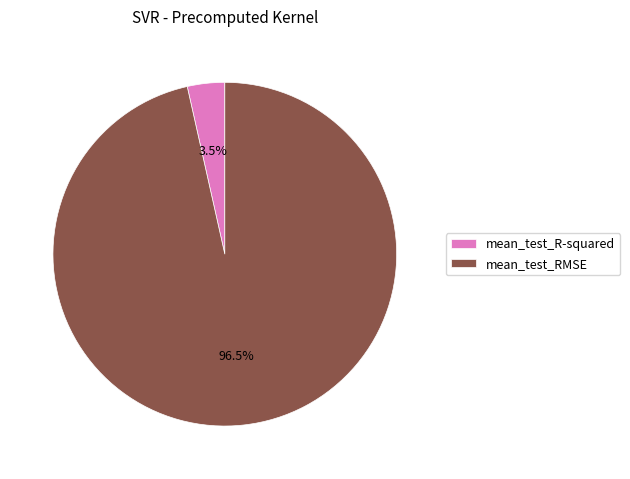

Is the sum of mean_test_R-squared and mean_test_RMSE greater than half?

Yes